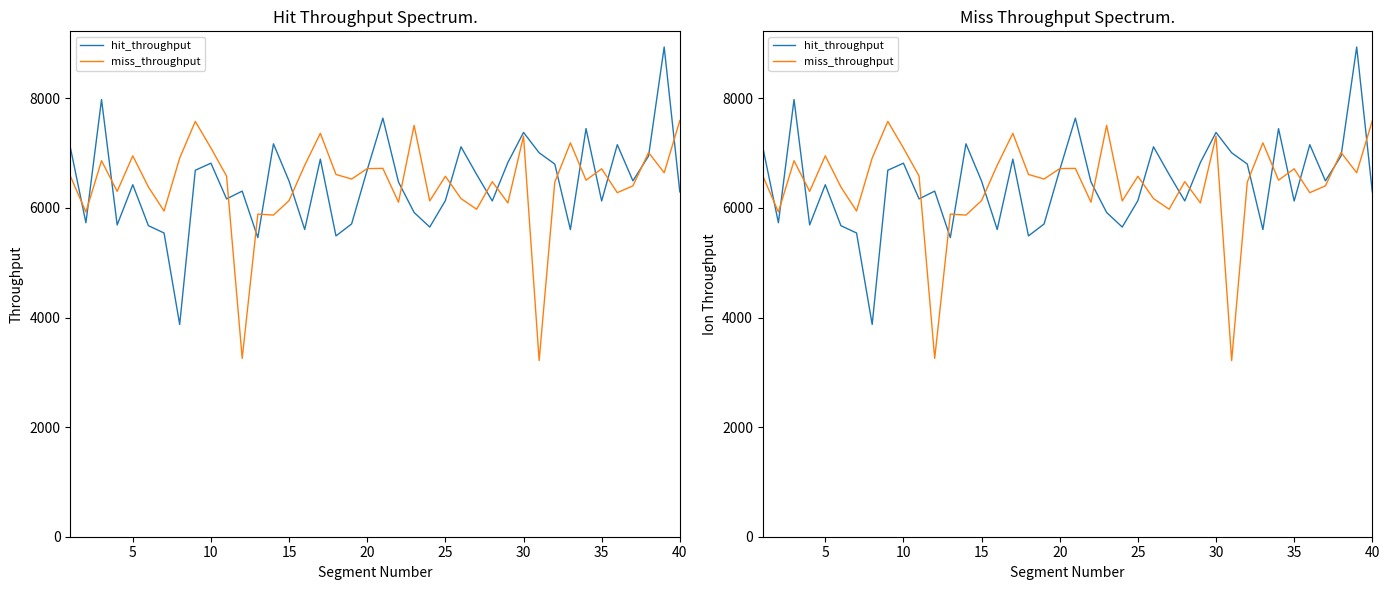

The value of miss_throughput at 33 is 2495.0. True or false?

False